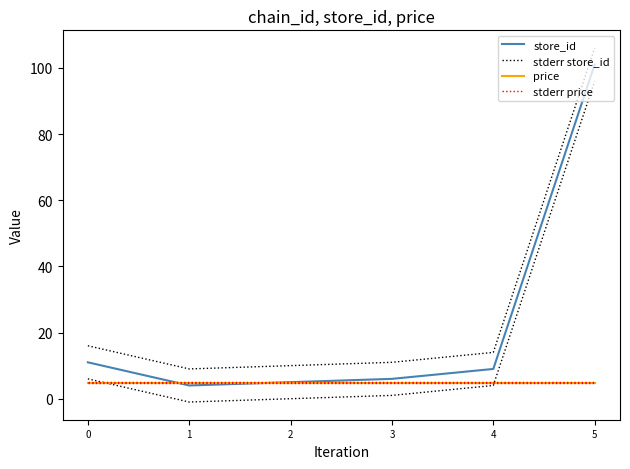

How many lines are shown in the chart?

4